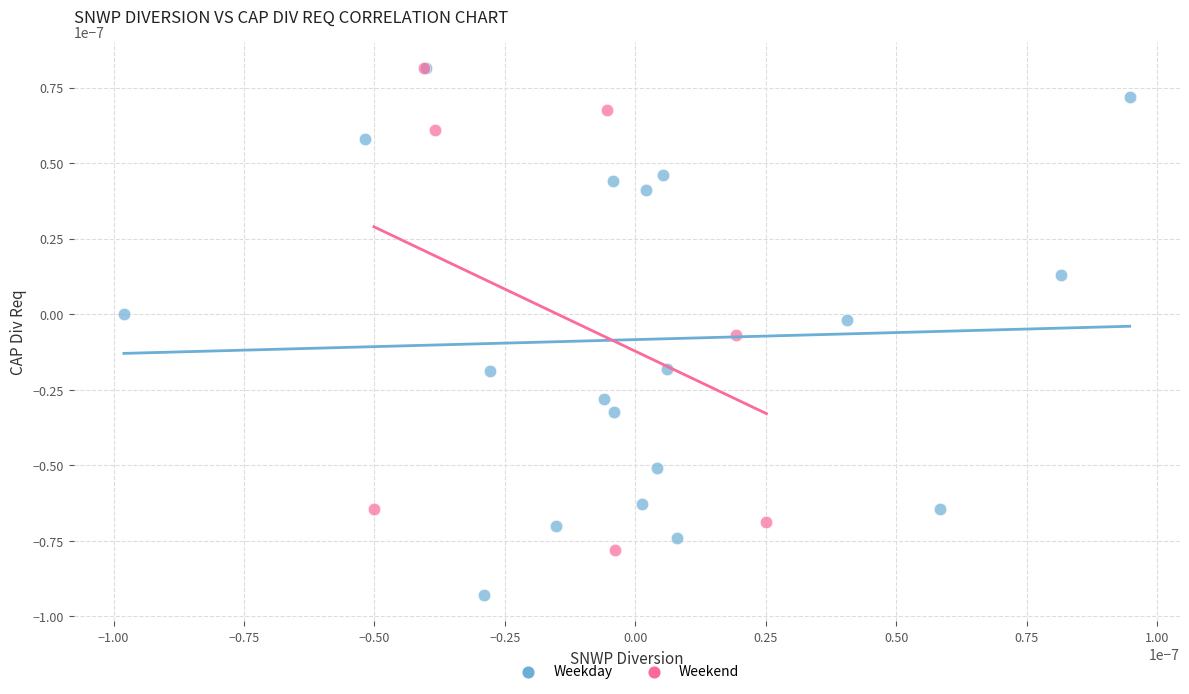

Which series contains the lowest Y value?

Weekday